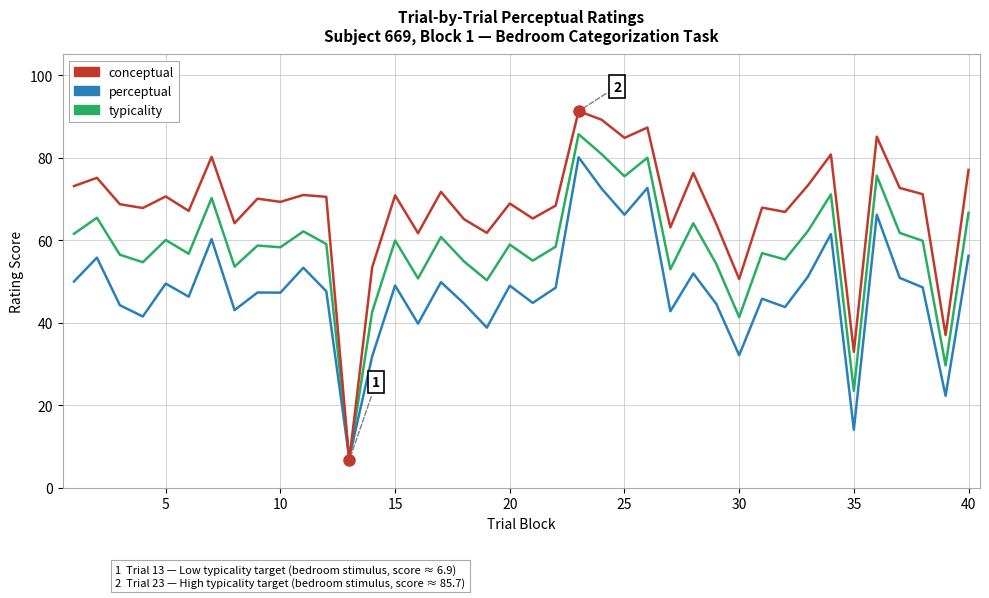

What are all the series names shown in the legend?

conceptual, perceptual, typicality